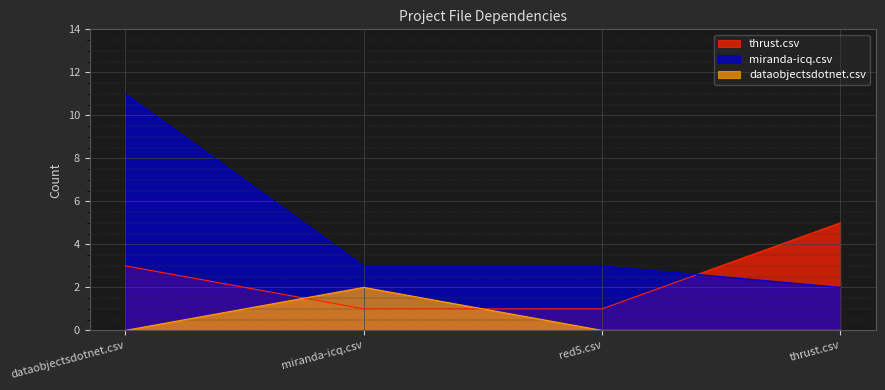

Which has a higher value, miranda-icq.csv or dataobjectsdotnet.csv?

dataobjectsdotnet.csv